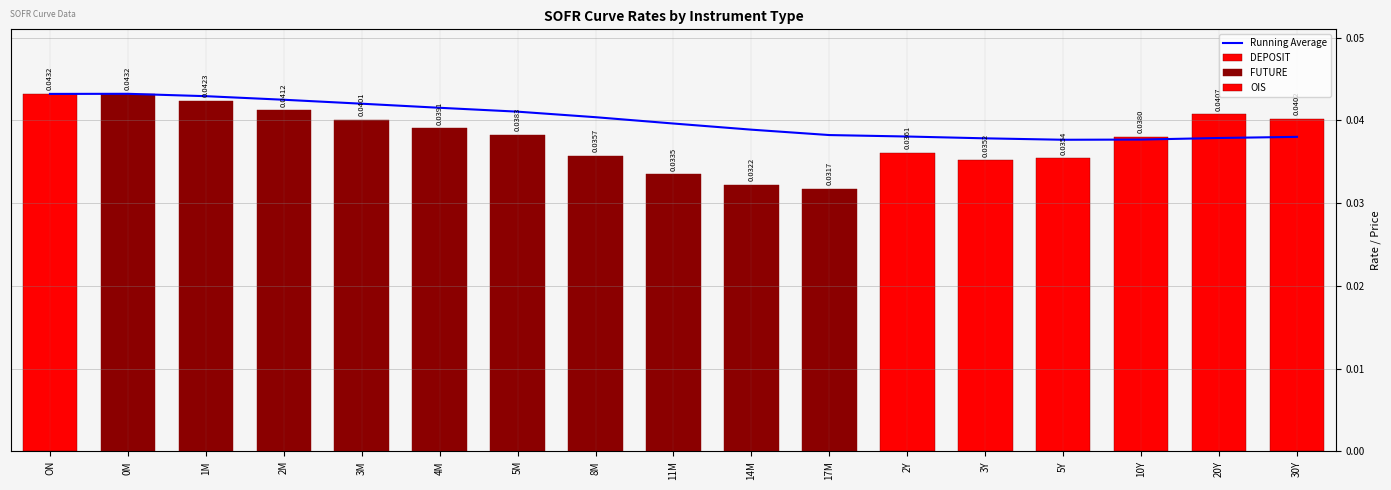

Count the number of categories in the chart.

17